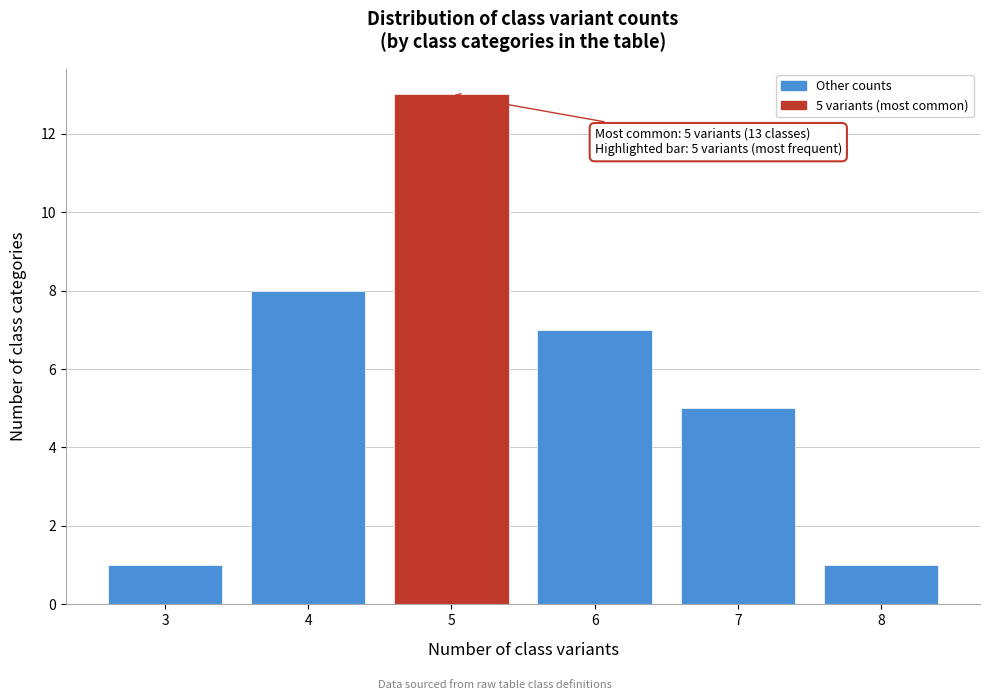

Which range on the x-axis has the tallest bar?

4.5 to 5.5